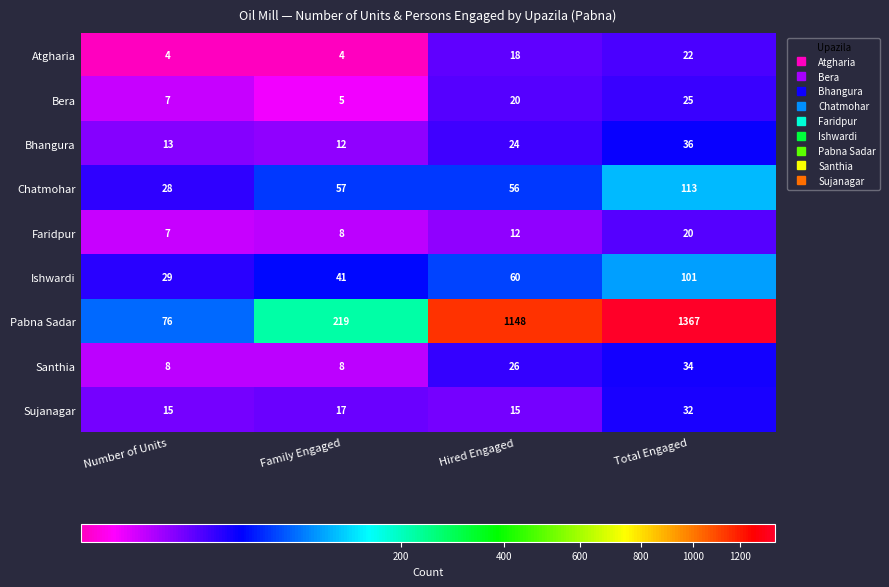

What is the maximum value shown in the chart?

1367